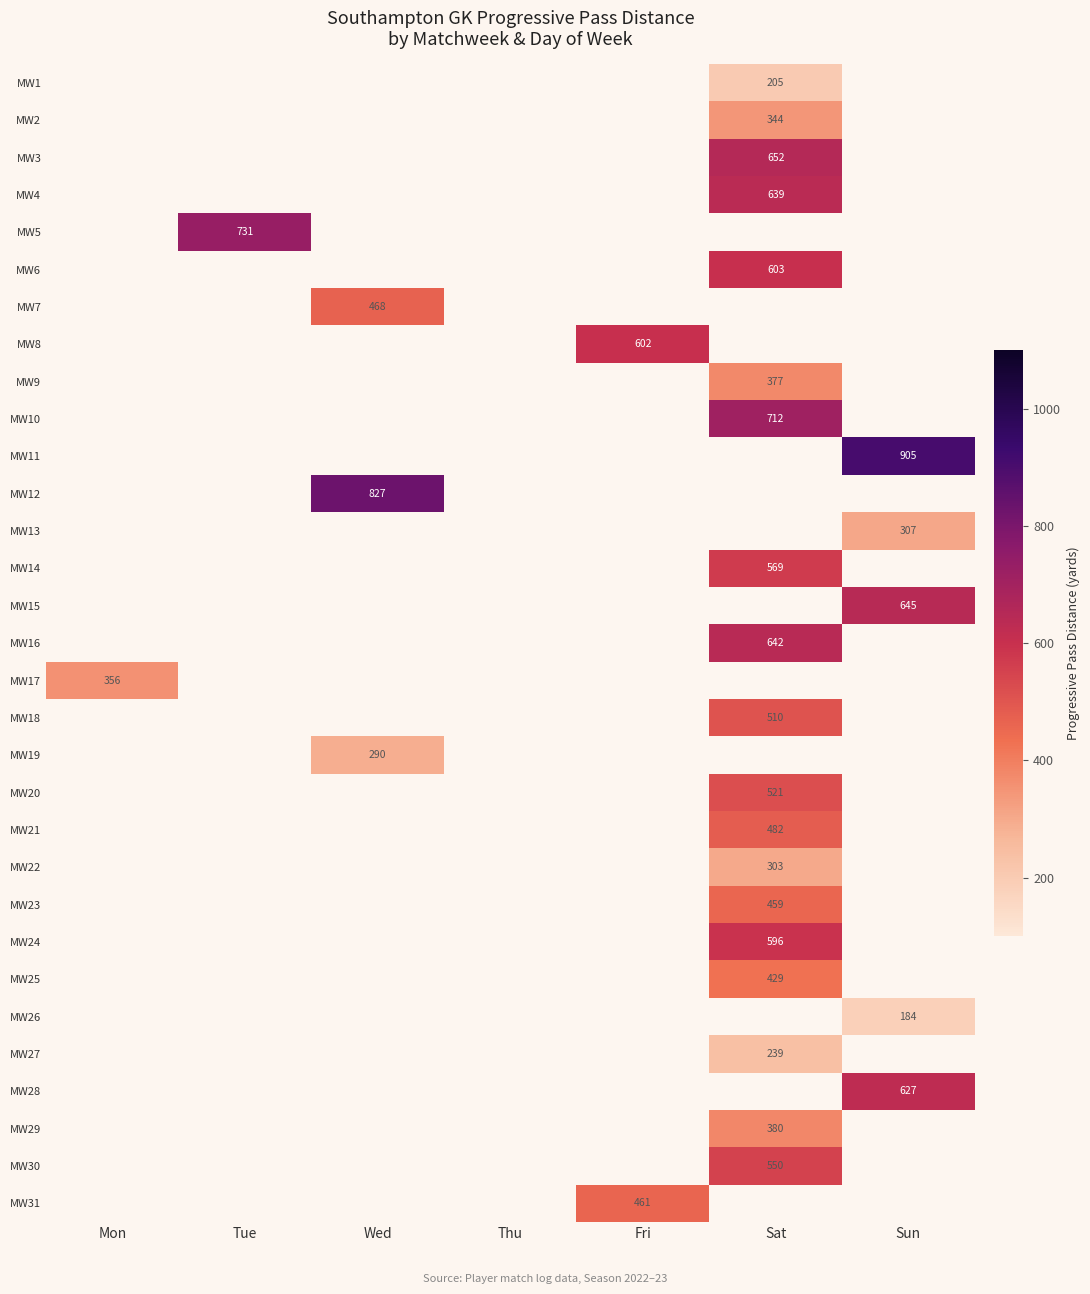

The MW22 series shows 303 at Sat. True or false?

True